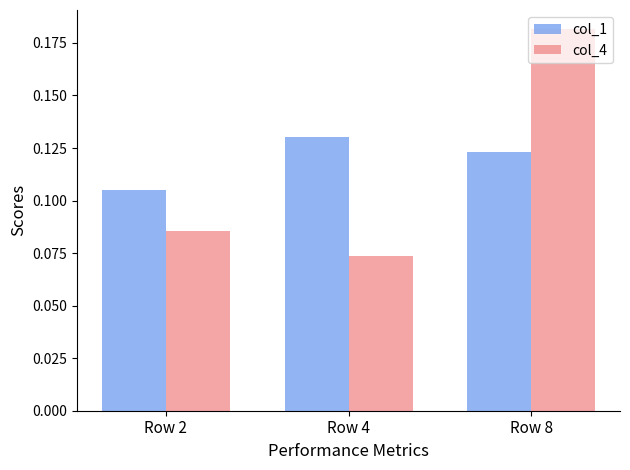

What are all the series names shown in the legend?

col_1, col_4